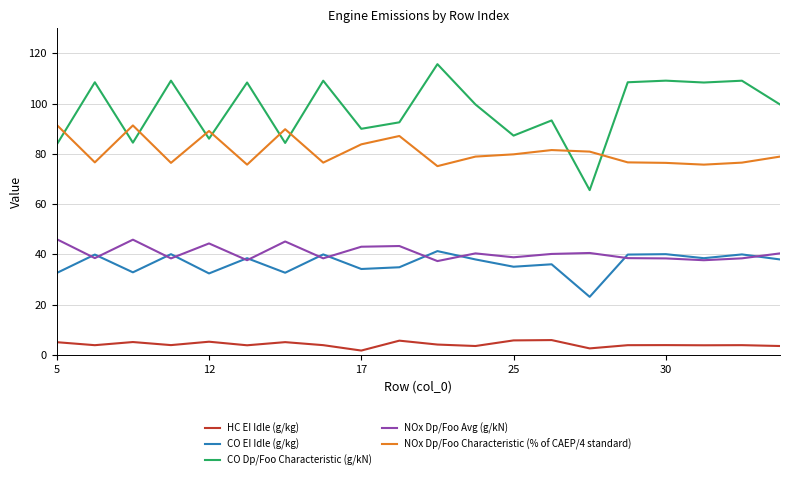

True or false: CO EI Idle (g/kg) and CO Dp/Foo Characteristic (g/kN) intersect in this chart.

False